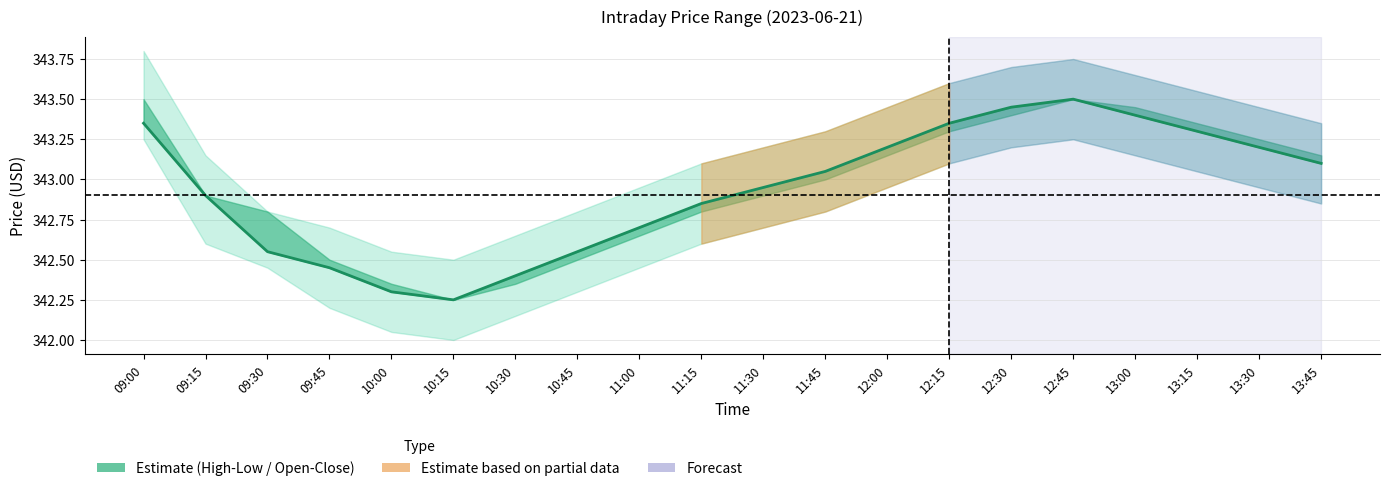

Rank the categories by value from highest to lowest.

12:45, 12:30, 13:00, 09:00, 12:15, 13:15, 12:00, 13:30, 13:45, 11:45, 11:30, 09:15, 11:15, 11:00, 09:30, 10:45, 09:45, 10:30, 10:00, 10:15